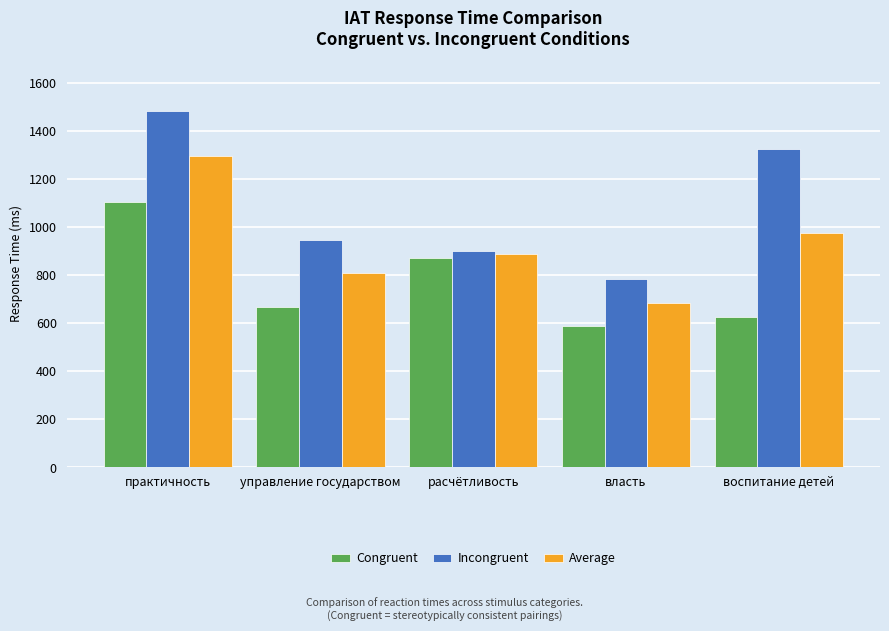

How many categories are shown in the chart?

5